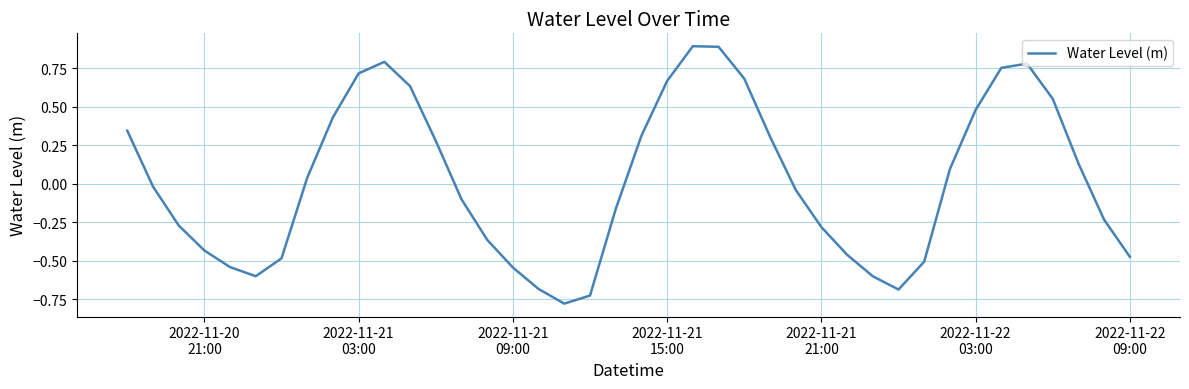

What is the difference between the maximum and minimum values?

1.7